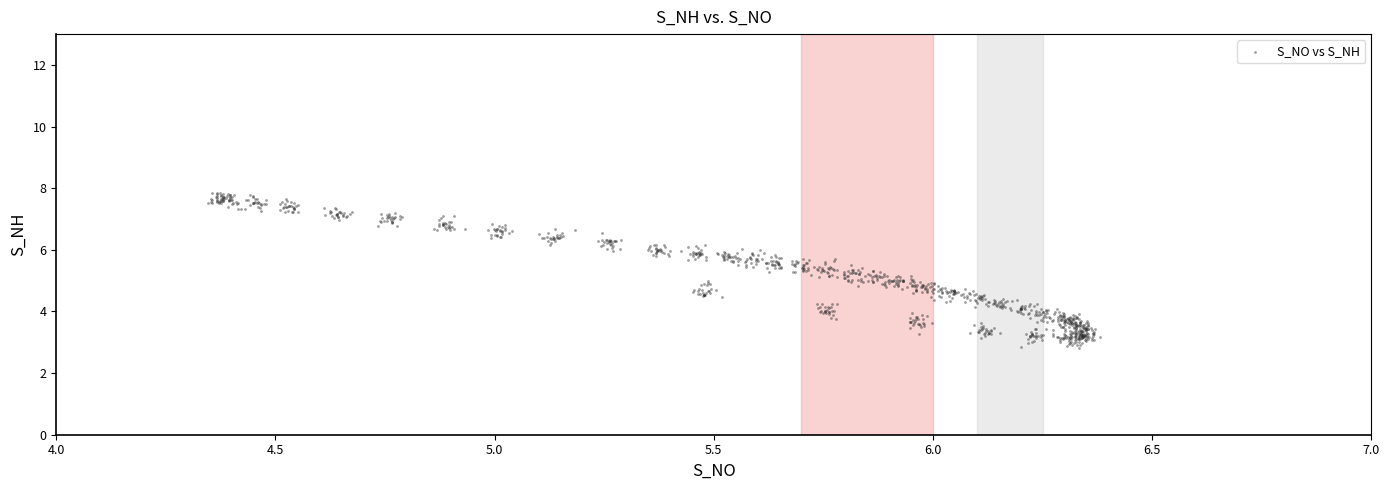

What is the range of Y values (max minus min)?

5.0